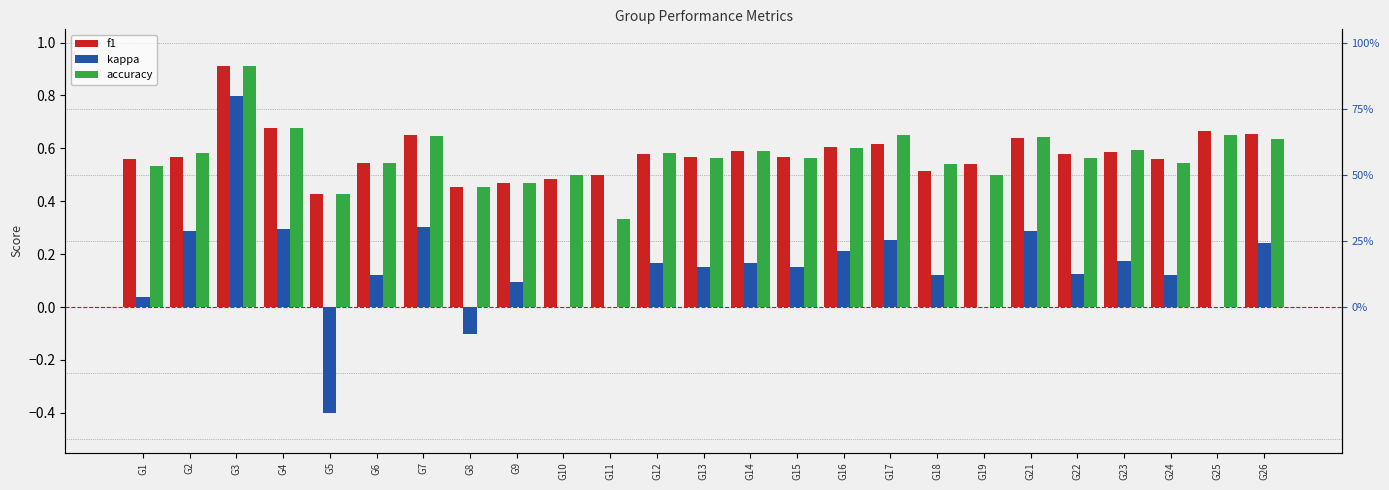

The value of f1 at G16 is 0.6. True or false?

True